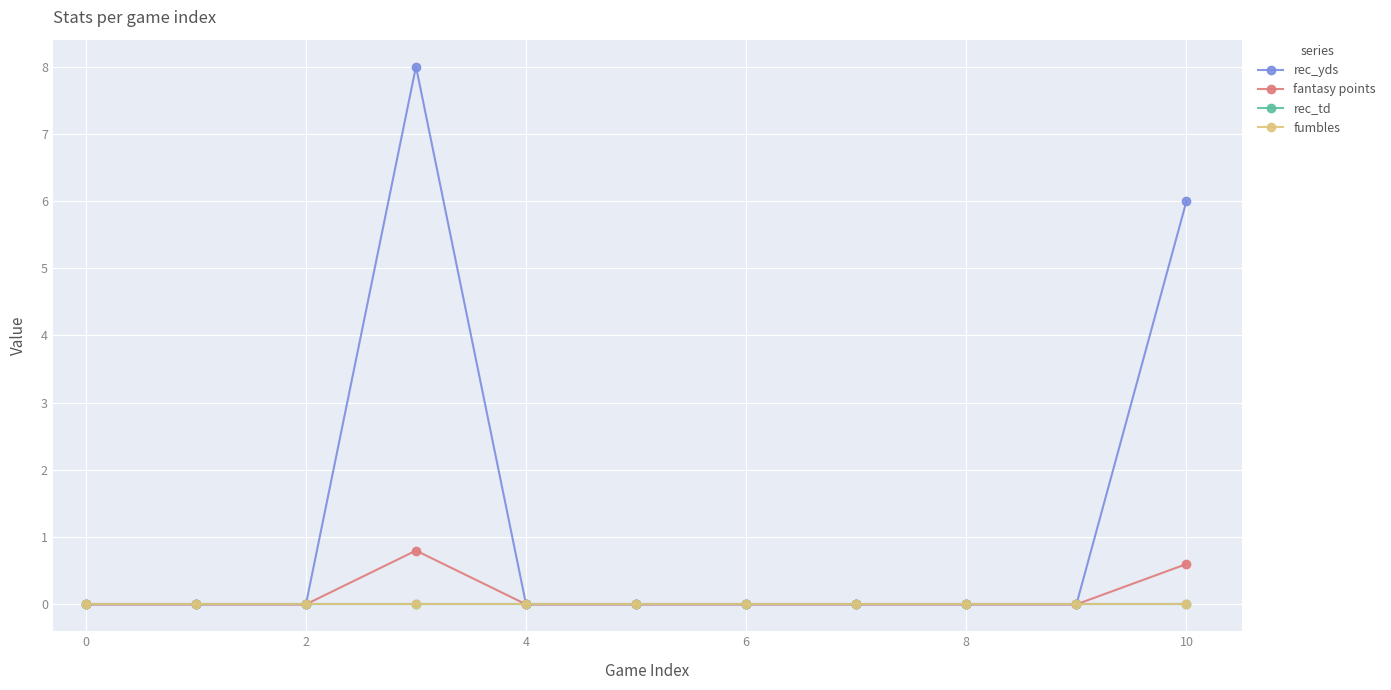

Is this an area chart (filled region under the line)?

No